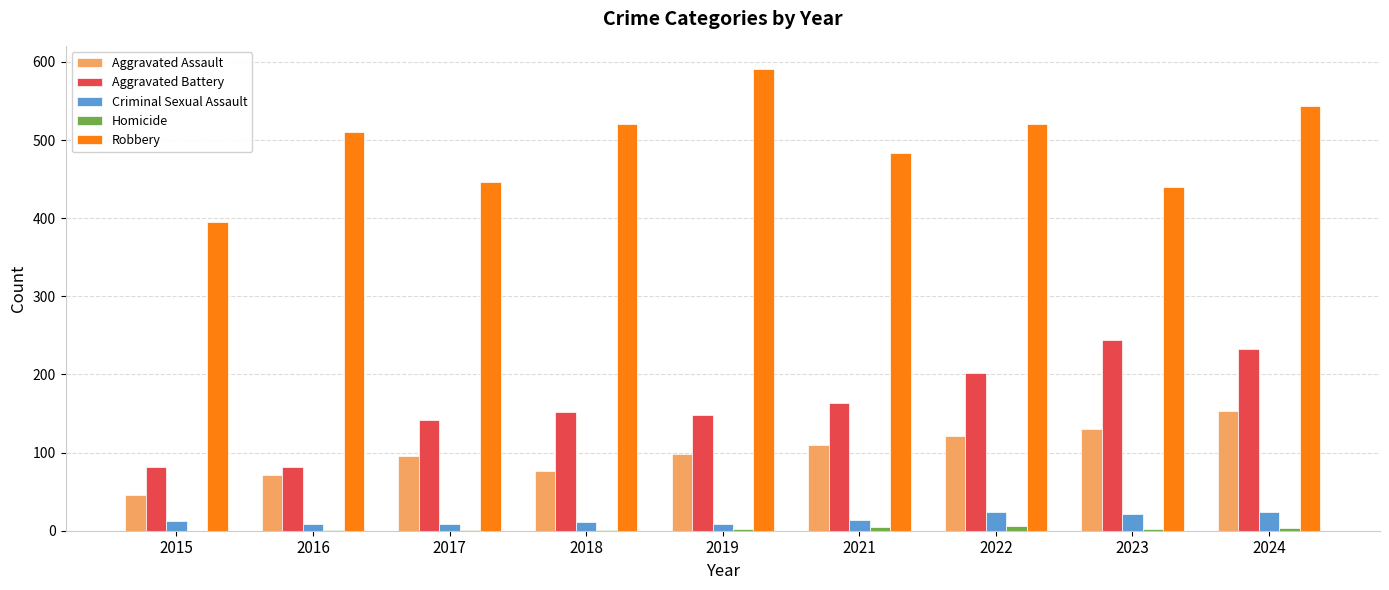

Where is Robbery nearest to the value 493?

2021